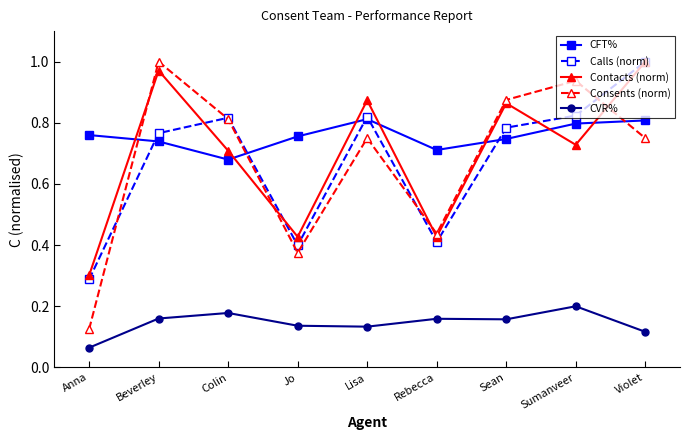

How many interior local peaks does the Consents (norm) series have?

3